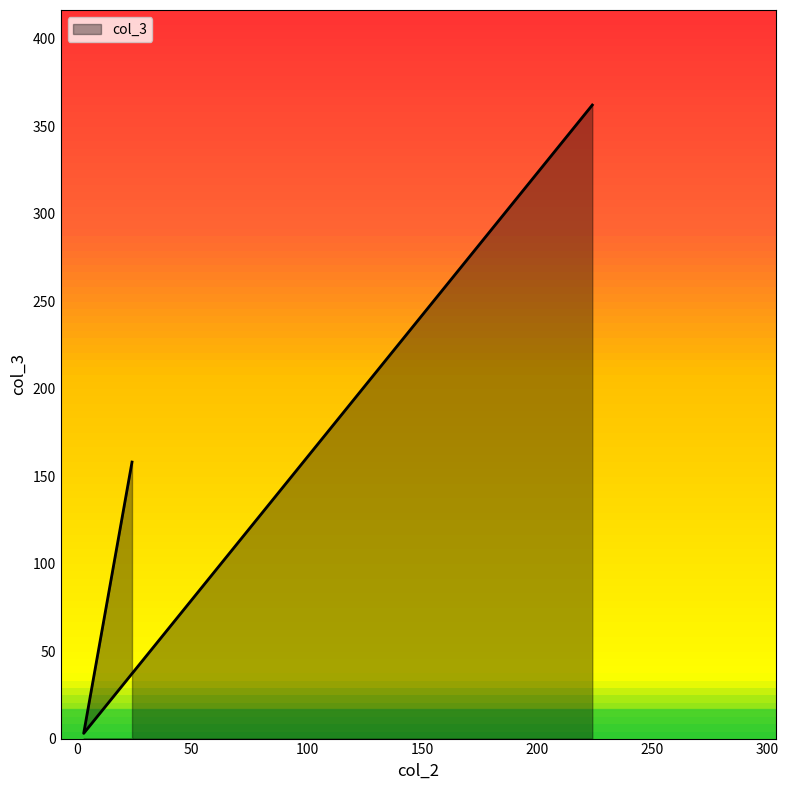

What is the difference between the maximum and minimum values?

359